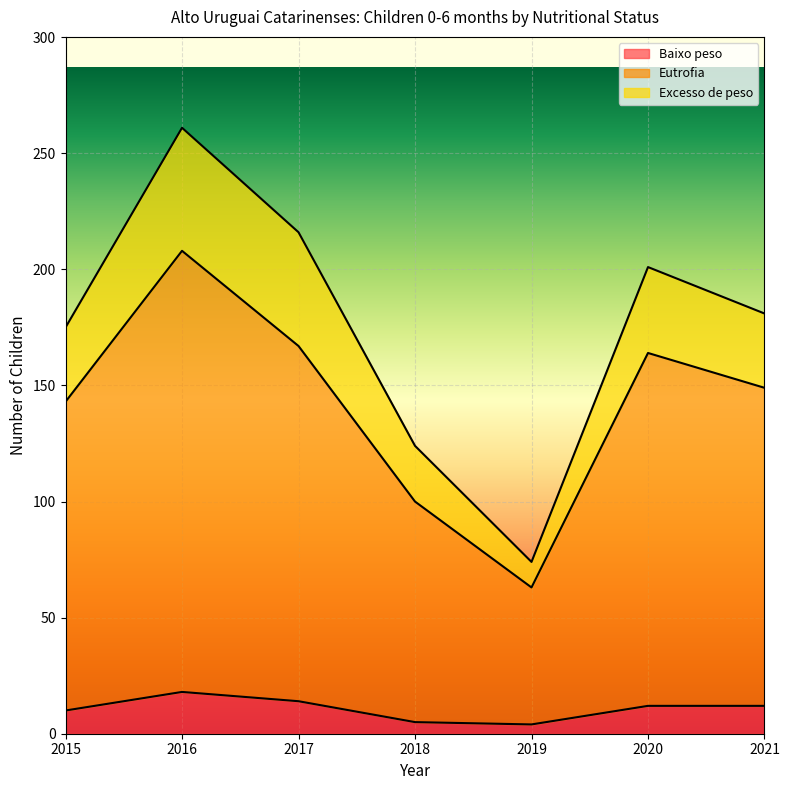

What is the maximum value for Baixo peso?

18